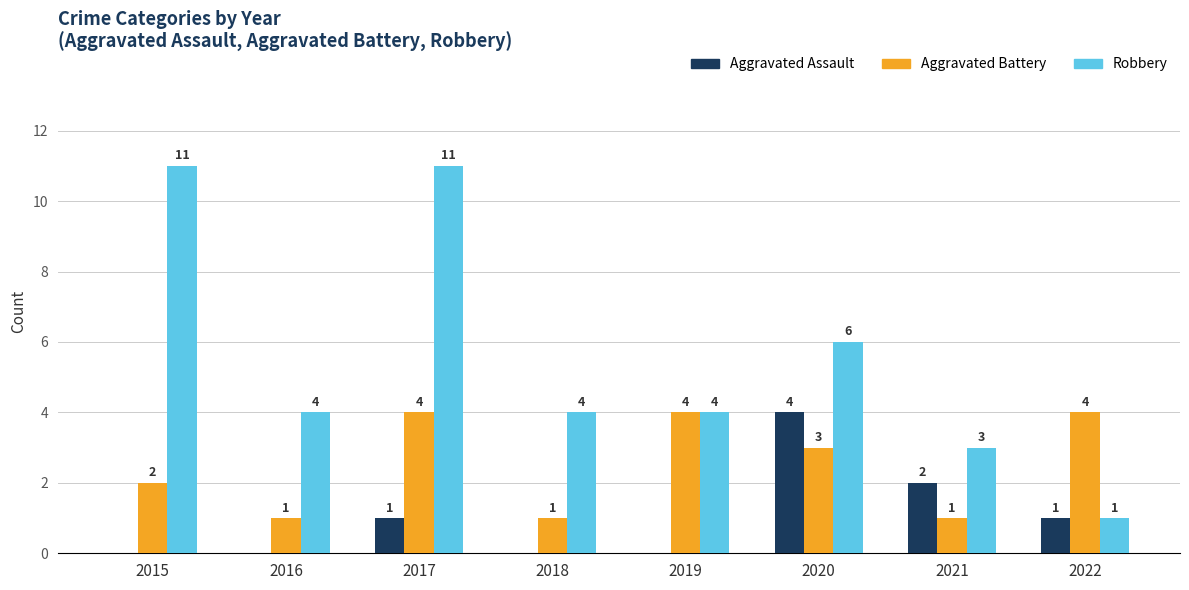

How many Robbery values are between 4 and 11?

6